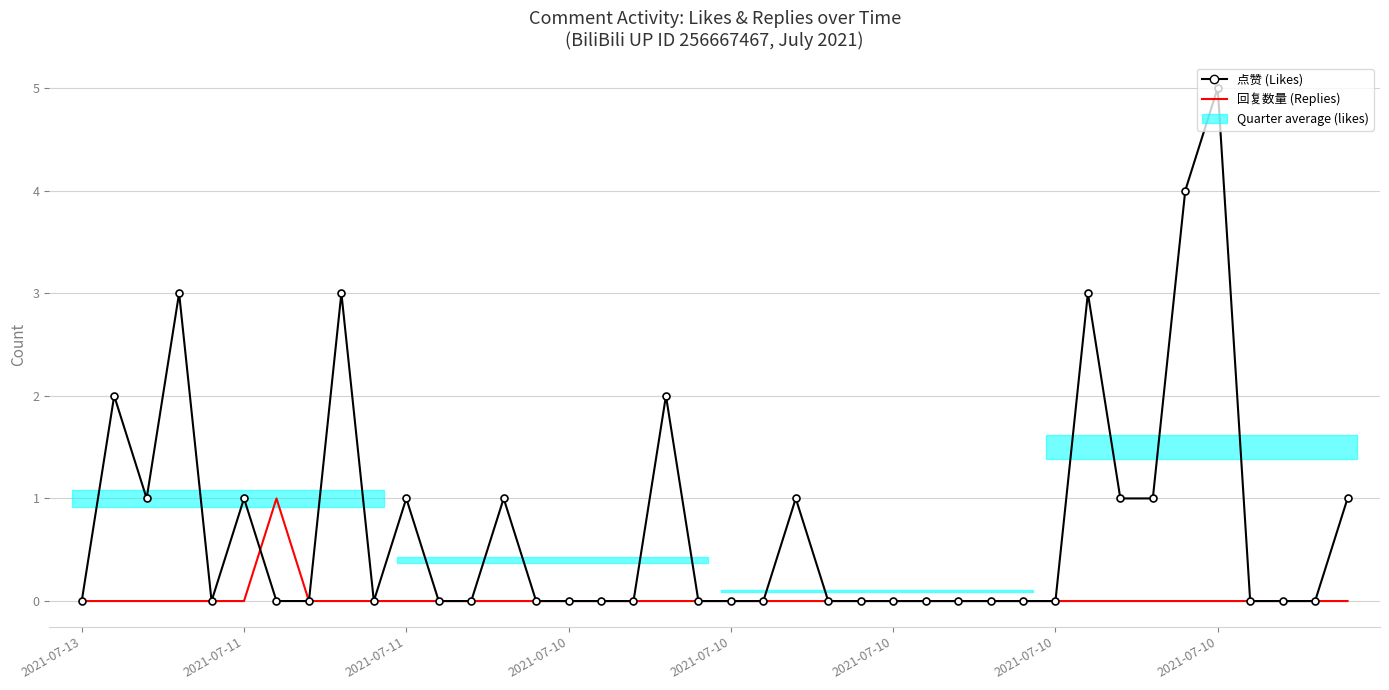

Count the 点赞 (Likes) values in the range 0 to 1.

33